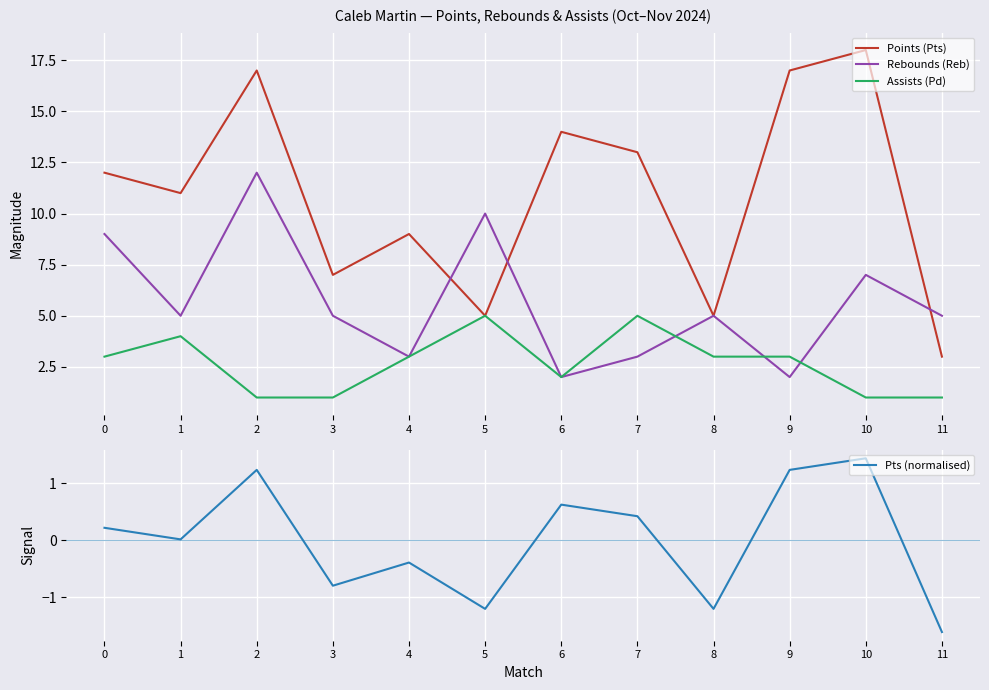

What is the minimum value for Points (Pts)?

3